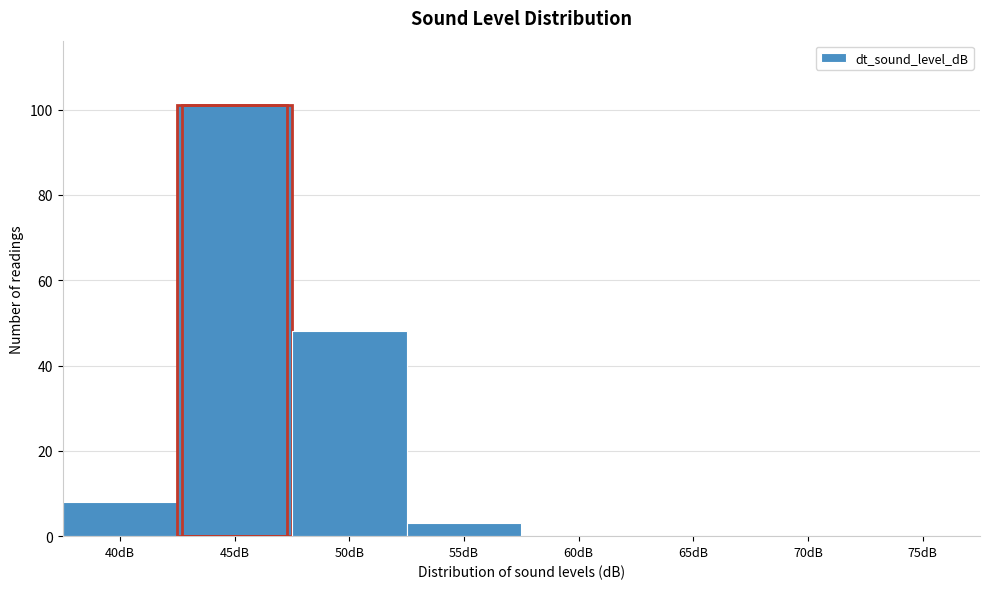

Reading right to left, extract all data points from this chart.

75dB=0	70dB=0	65dB=0	60dB=0	55dB=3	50dB=48	45dB=101	40dB=8